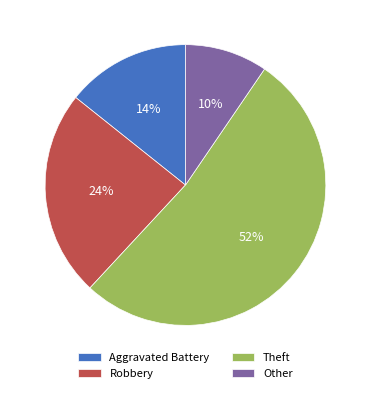

Is it true that Robbery is 12% of the pie?

False